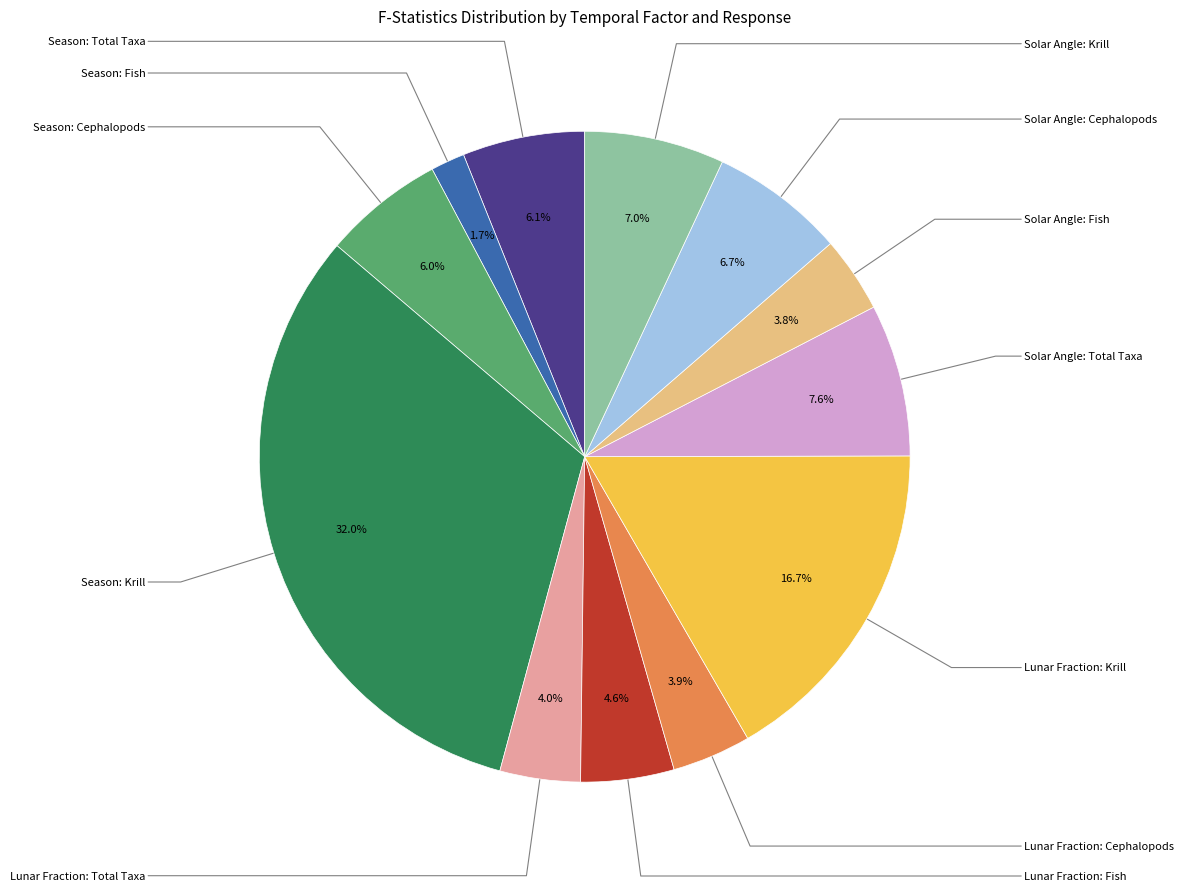

Is there a majority slice in this chart?

No